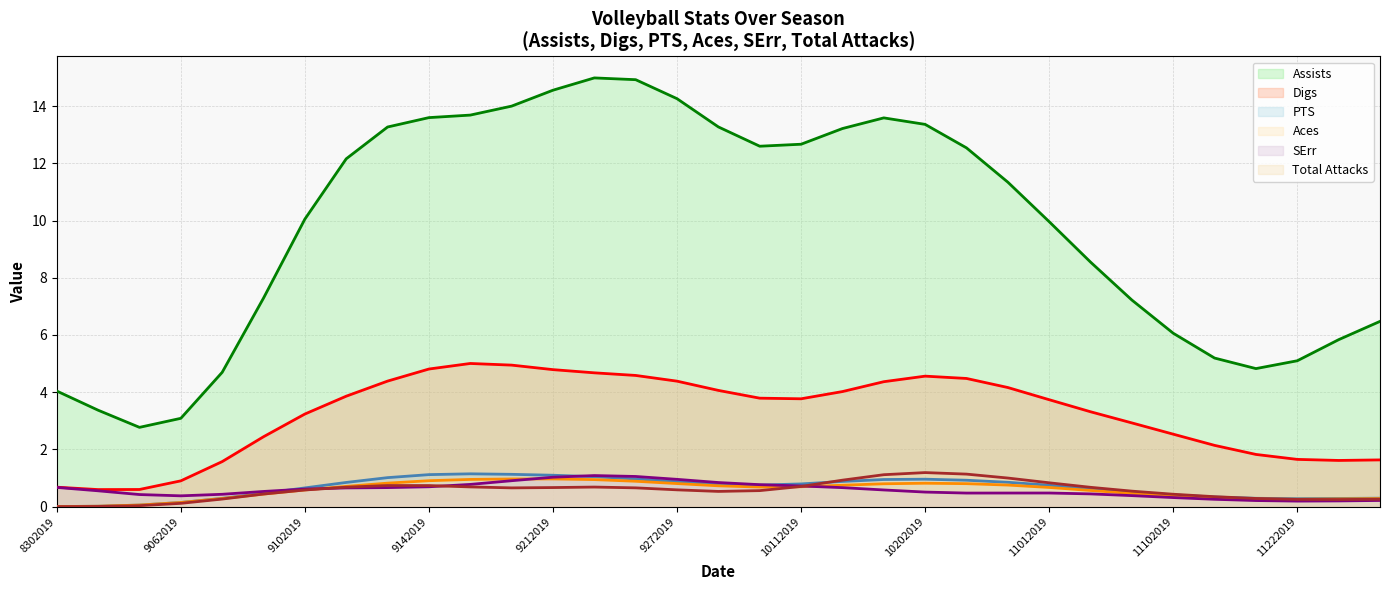

True or false: Digs and Aces cross at least once.

False